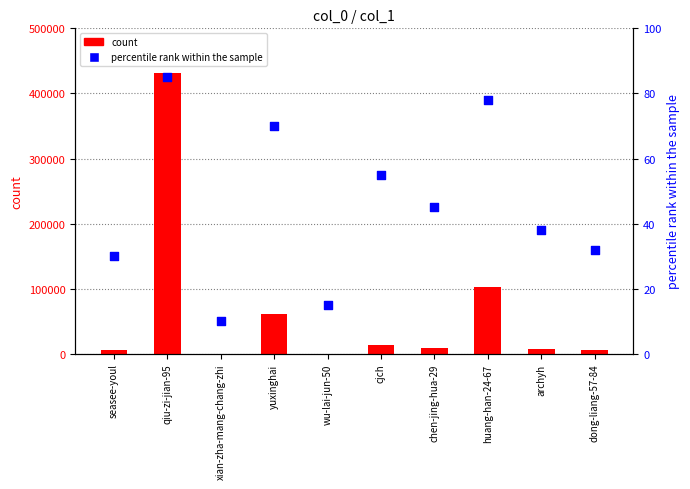

What are all the series names shown in the legend?

count, percentile rank within the sample